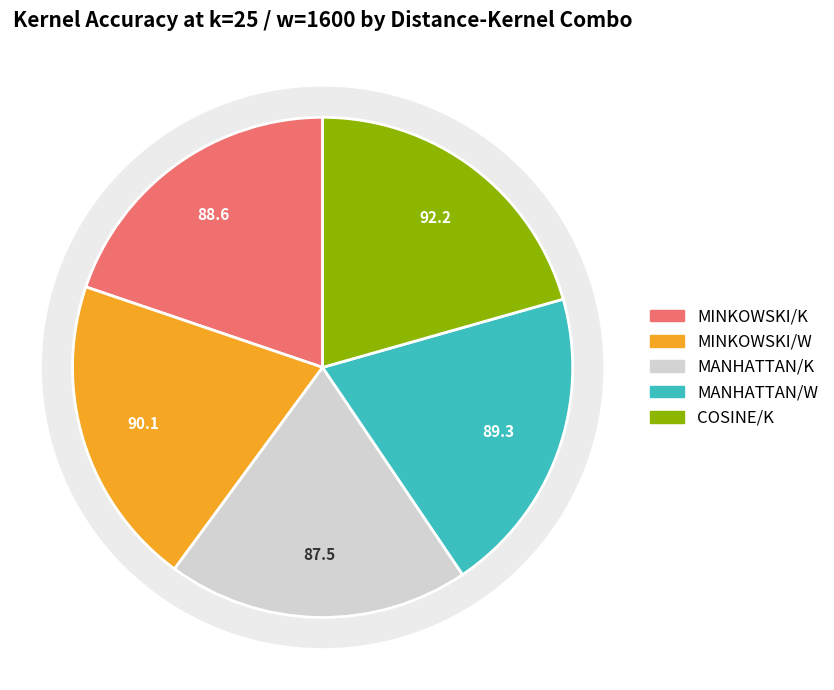

What percentage is the COSINE/K slice, to the nearest percent?

21%